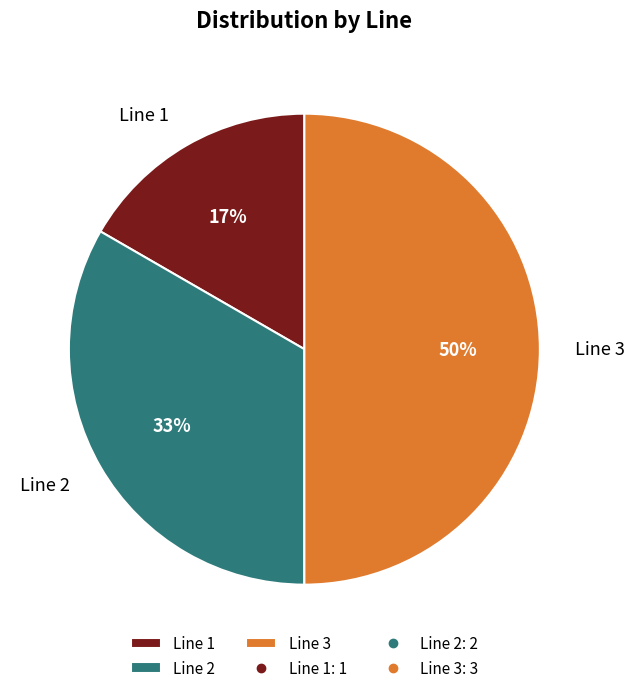

Do Line 1 and Line 3 together represent more than half of the pie?

Yes